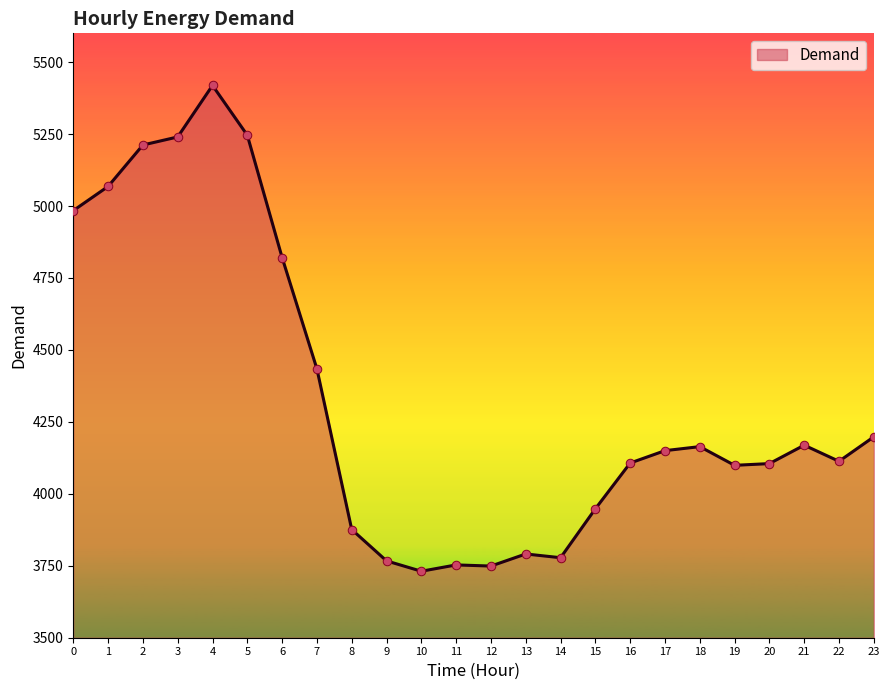

Approximately how many times larger is the value at 3 compared to 8?

1.4